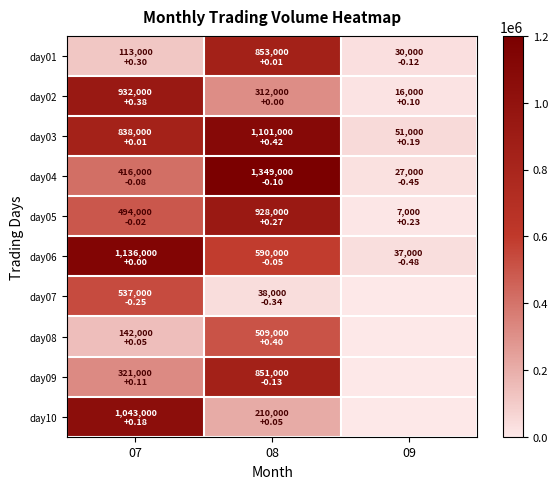

What is the difference between the highest and lowest values at 09?

51000